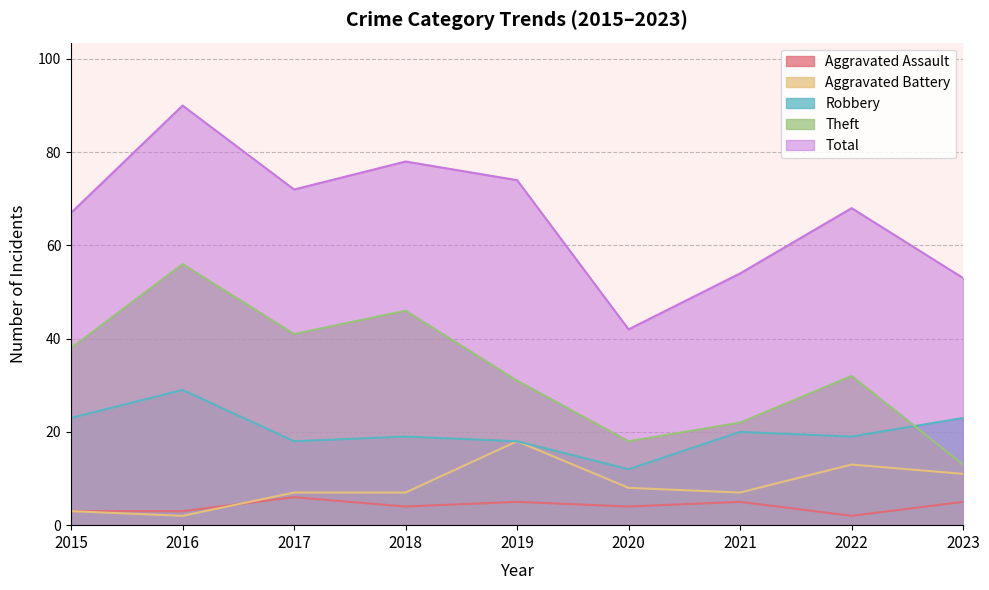

How many lines are shown in the chart?

5